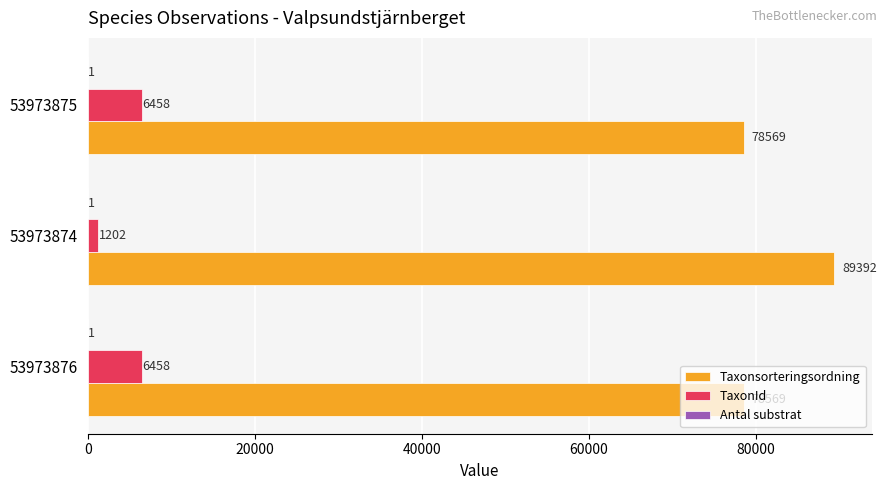

Between 53973874 and 53973875, which series saw the biggest shift?

Taxonsorteringsordning